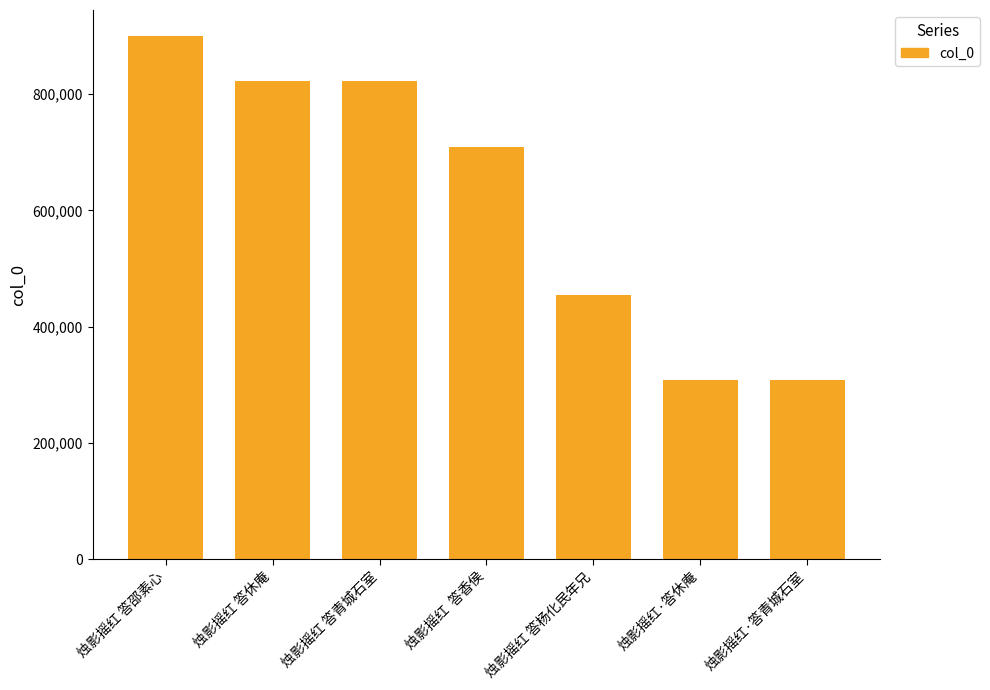

How many series are shown in this chart?

1